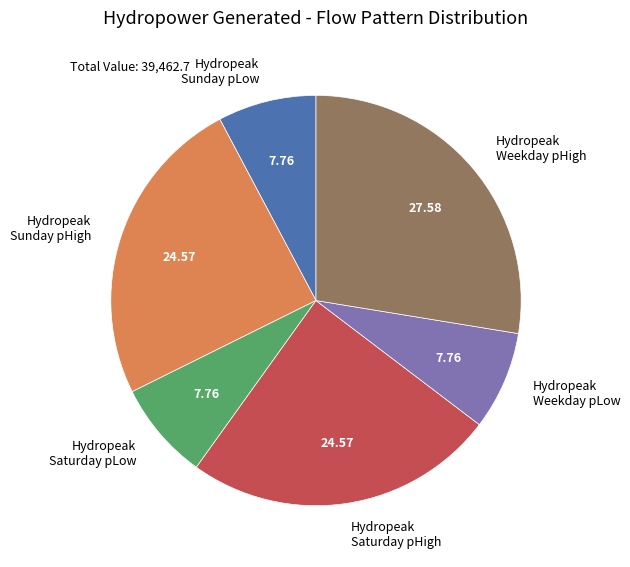

Which category has the biggest portion of the pie?

Hydropeak Weekday pHigh